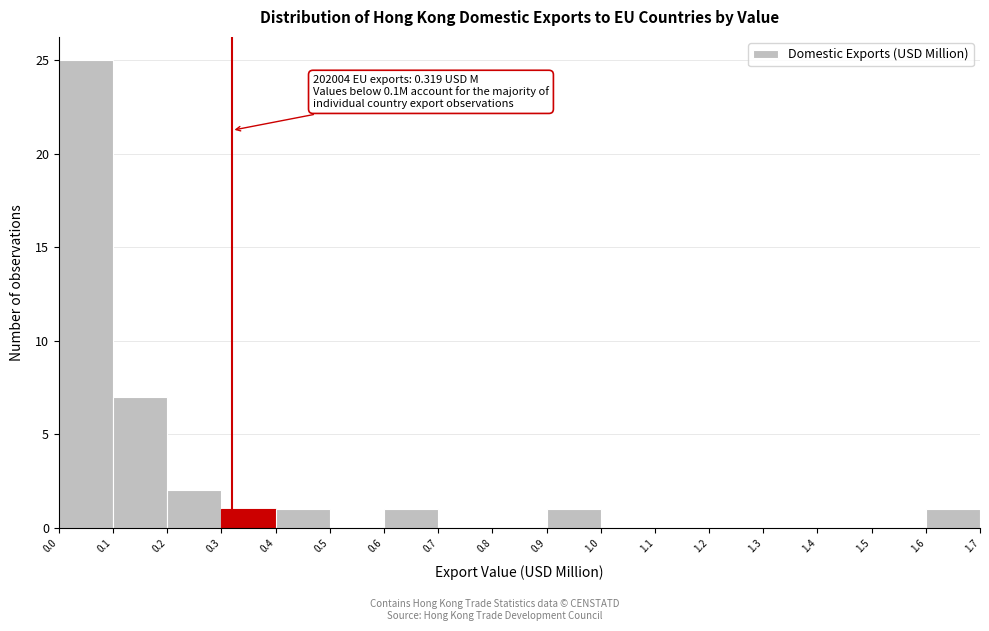

Which range on the x-axis has the tallest bar?

0.0 to 0.1